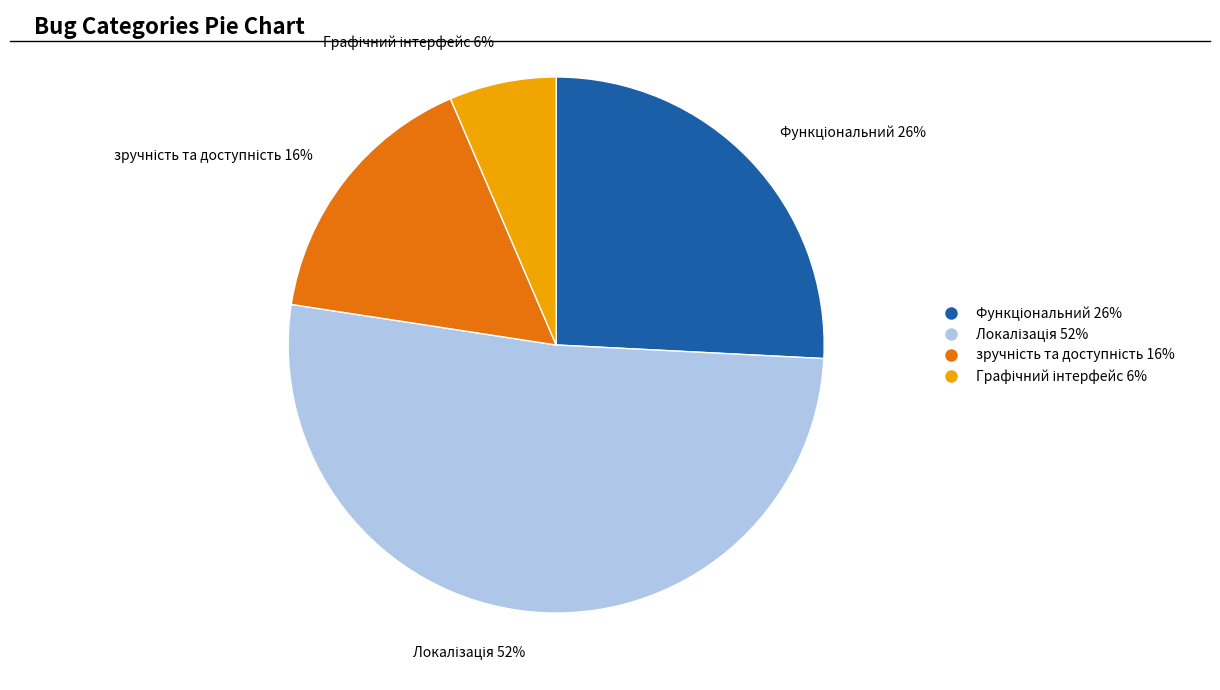

To the nearest percent, what is the average slice percentage?

25%